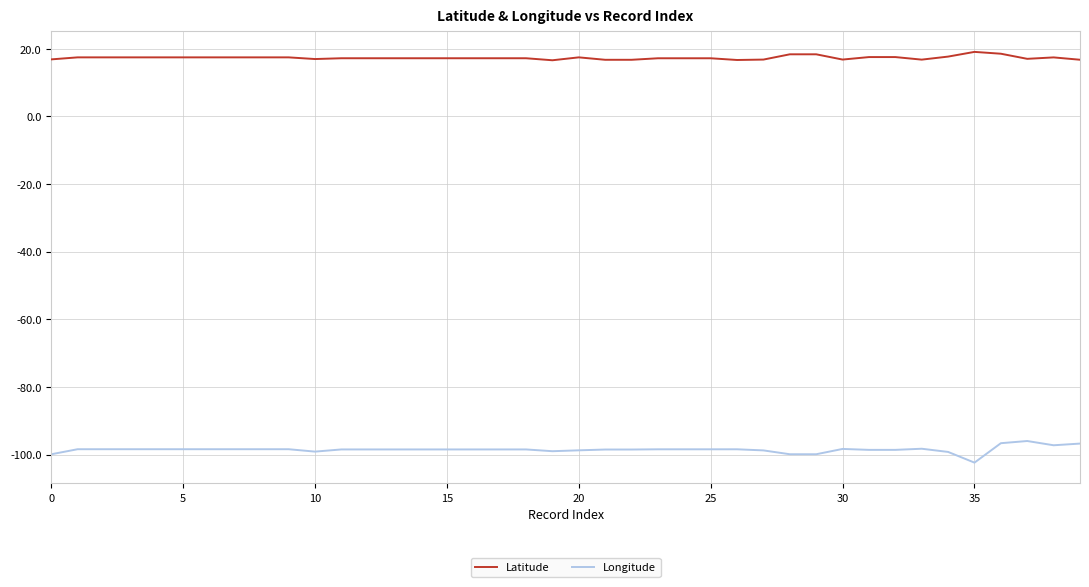

What is the smallest value displayed?

-102.3